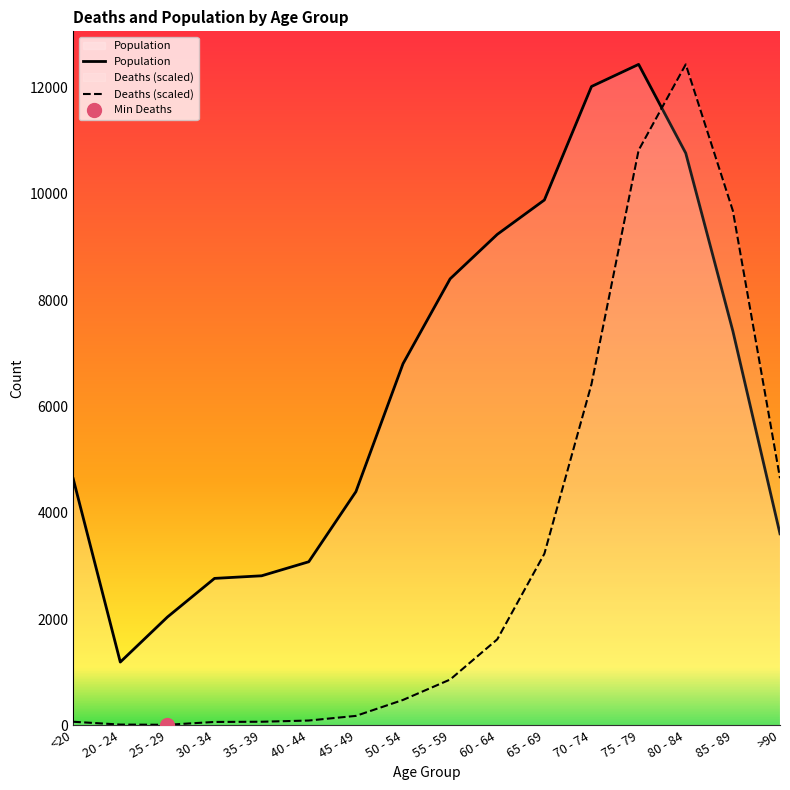

Which series contains the lowest Y value?

Deaths